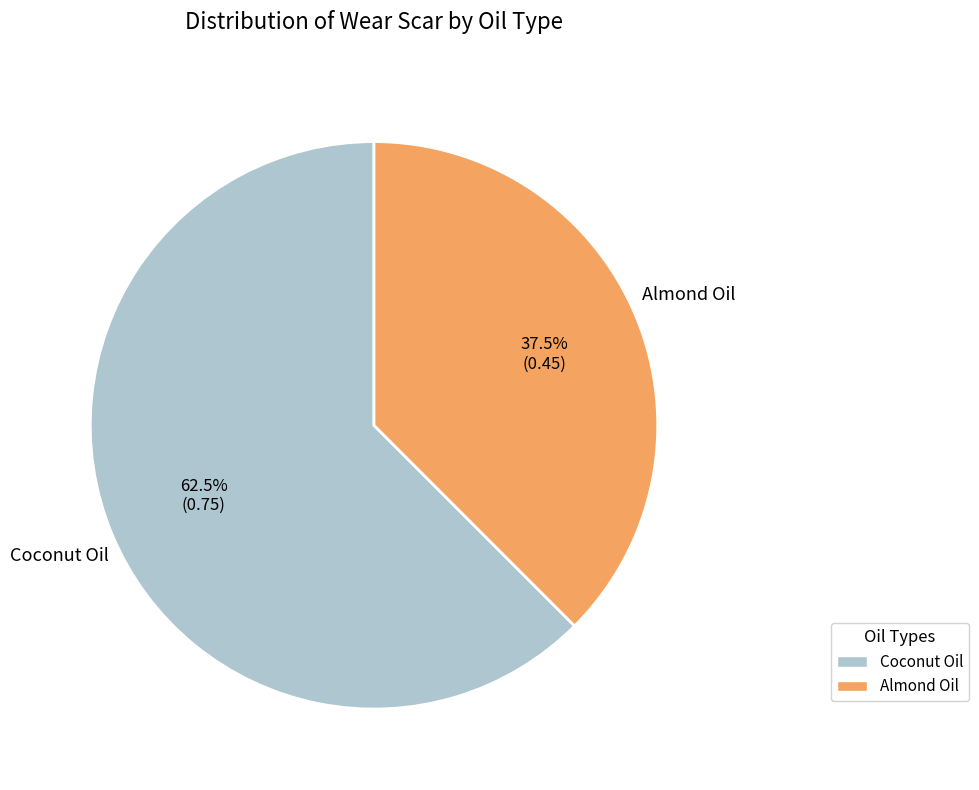

What is the smallest slice in the pie chart?

Almond Oil